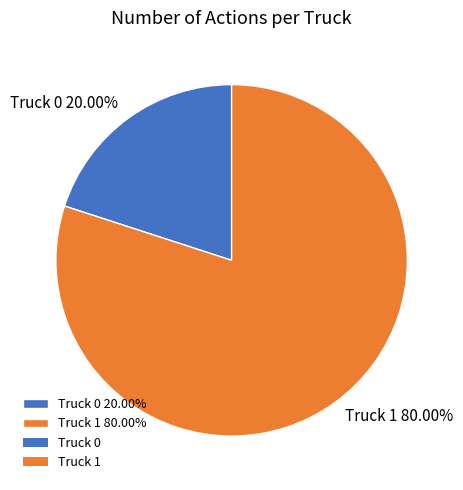

What percentage is NOT represented by Truck 1?

20.0%